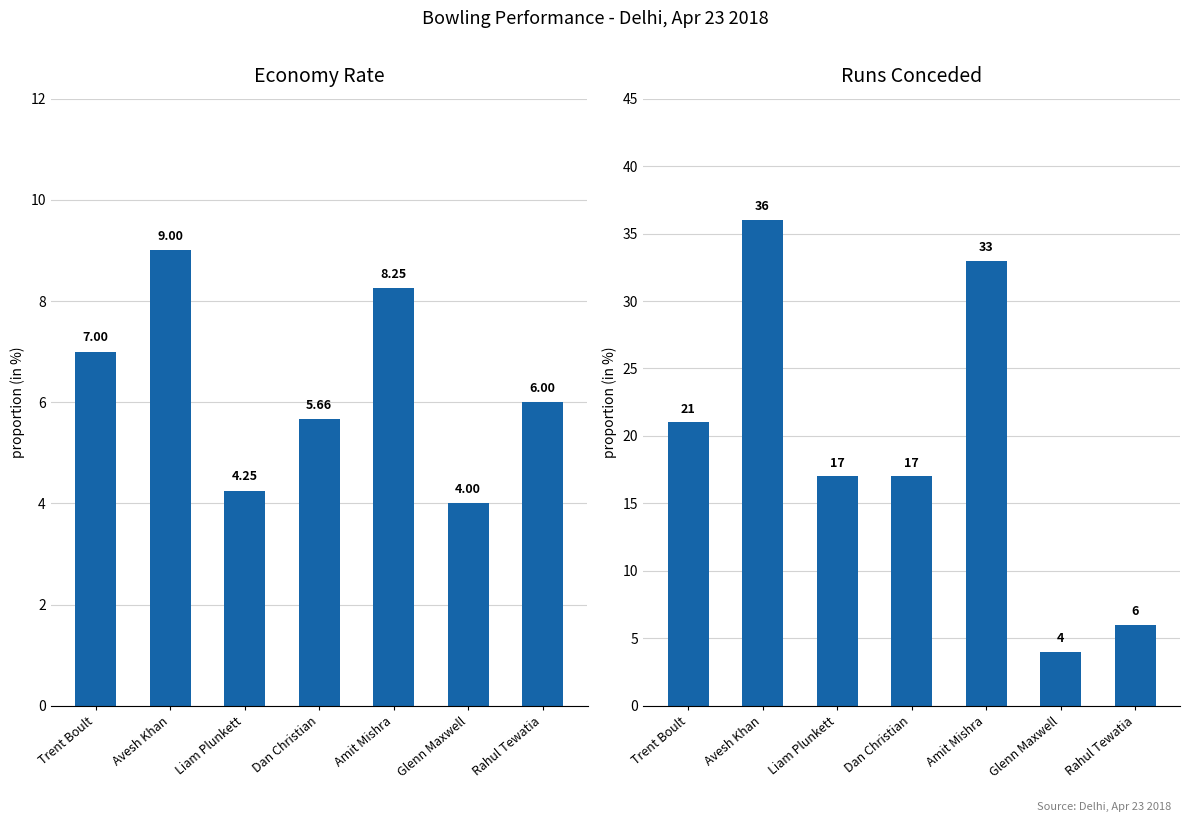

Between Avesh Khan and Rahul Tewatia, which is larger?

Avesh Khan